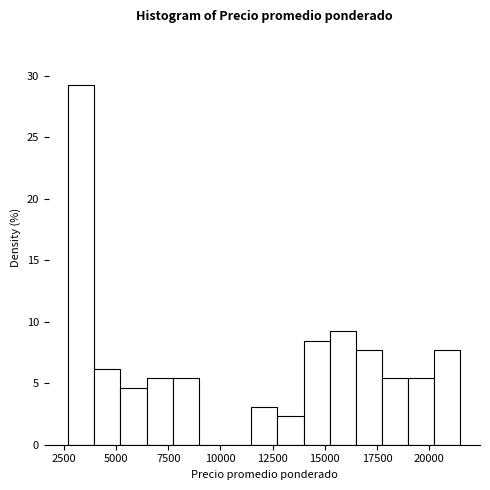

Around what value on the x-axis is the tallest bar? Give the approximate position of its centre, as read against the axis.

3500